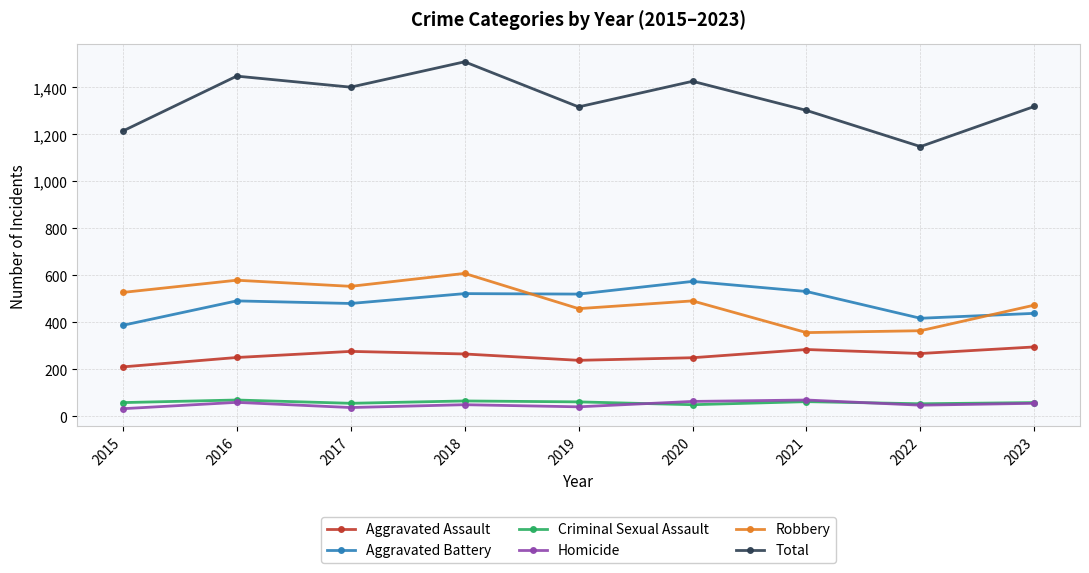

True or false: Robbery and Homicide intersect in this chart.

False